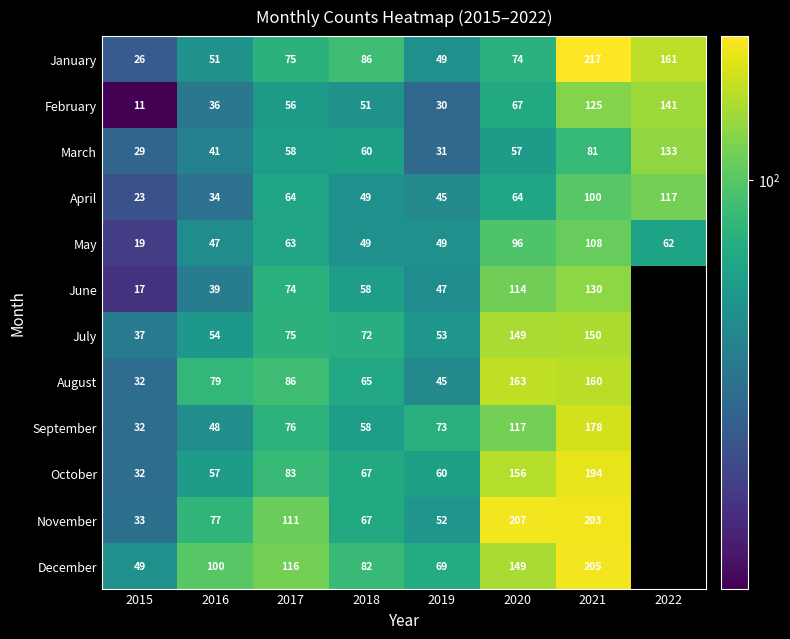

Is the value of December at 2021 greater than the value of August at 2020?

Yes